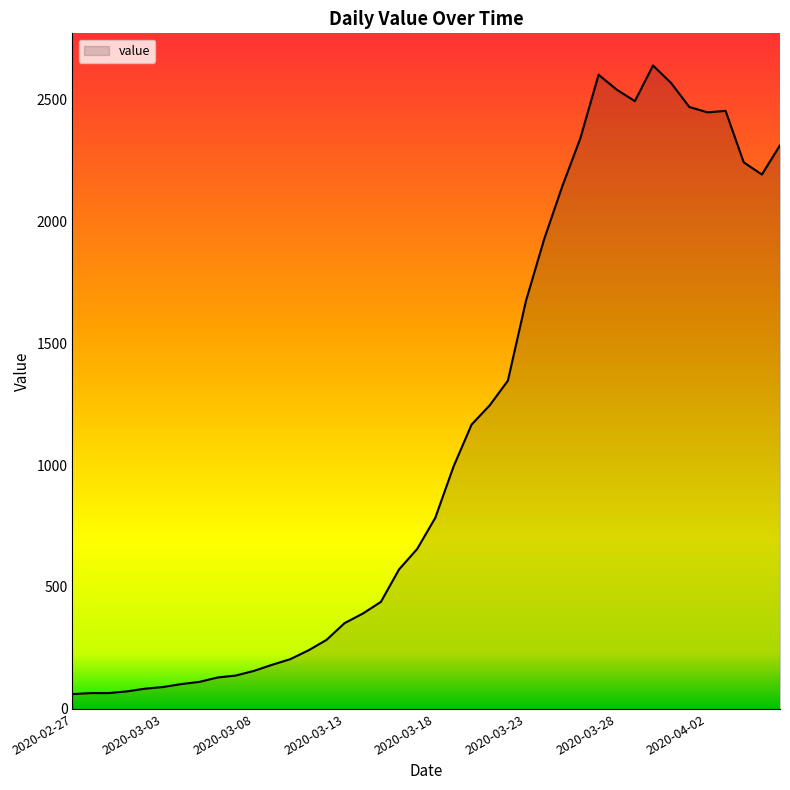

What is the minimum value shown in the chart?

61